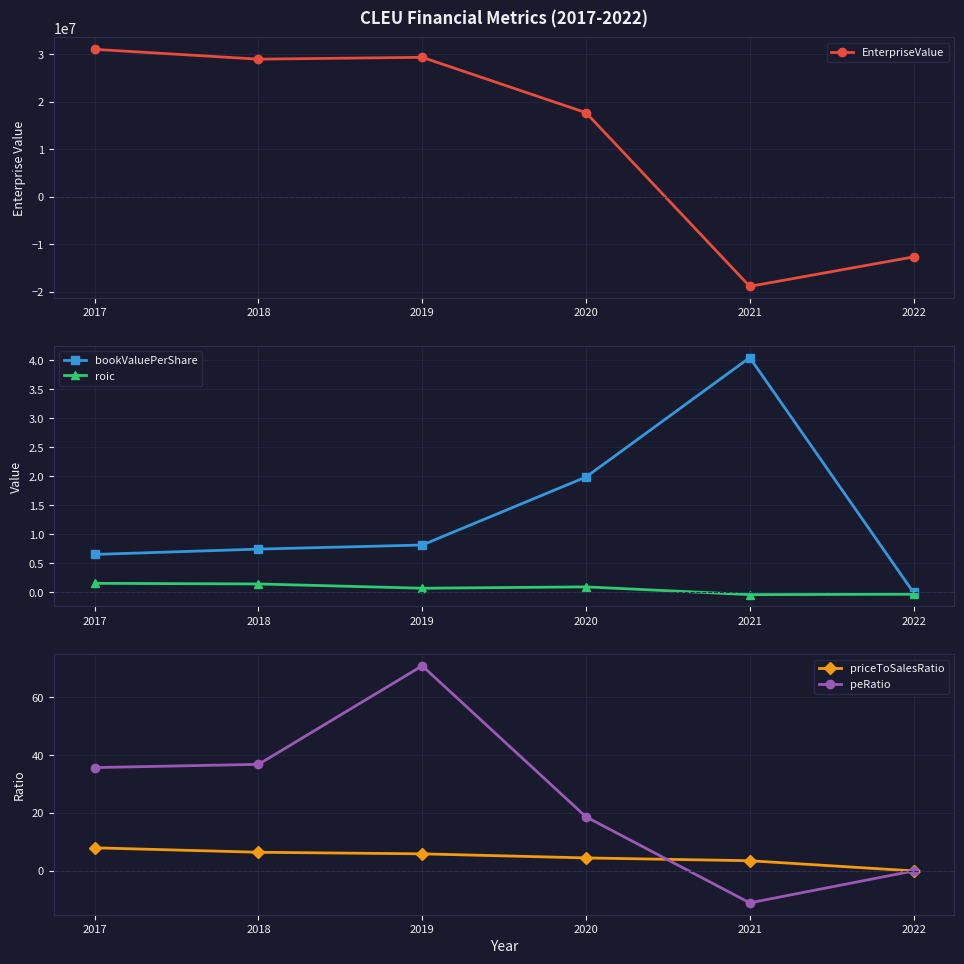

Count the number of data series in this chart.

5